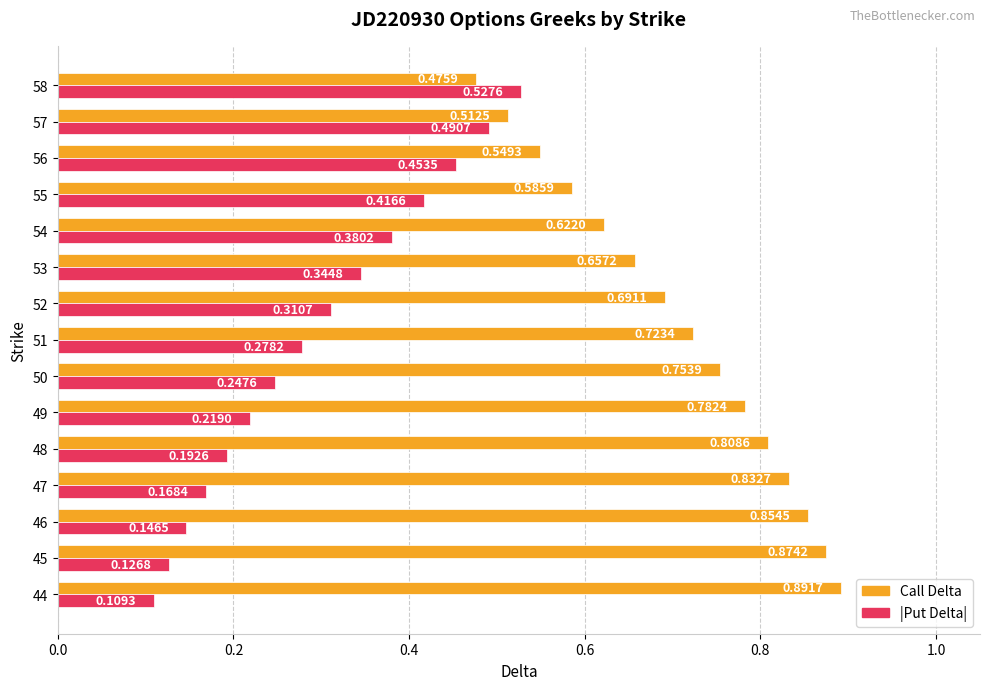

Which series changed the most between 45 and 57?

|Put Delta|